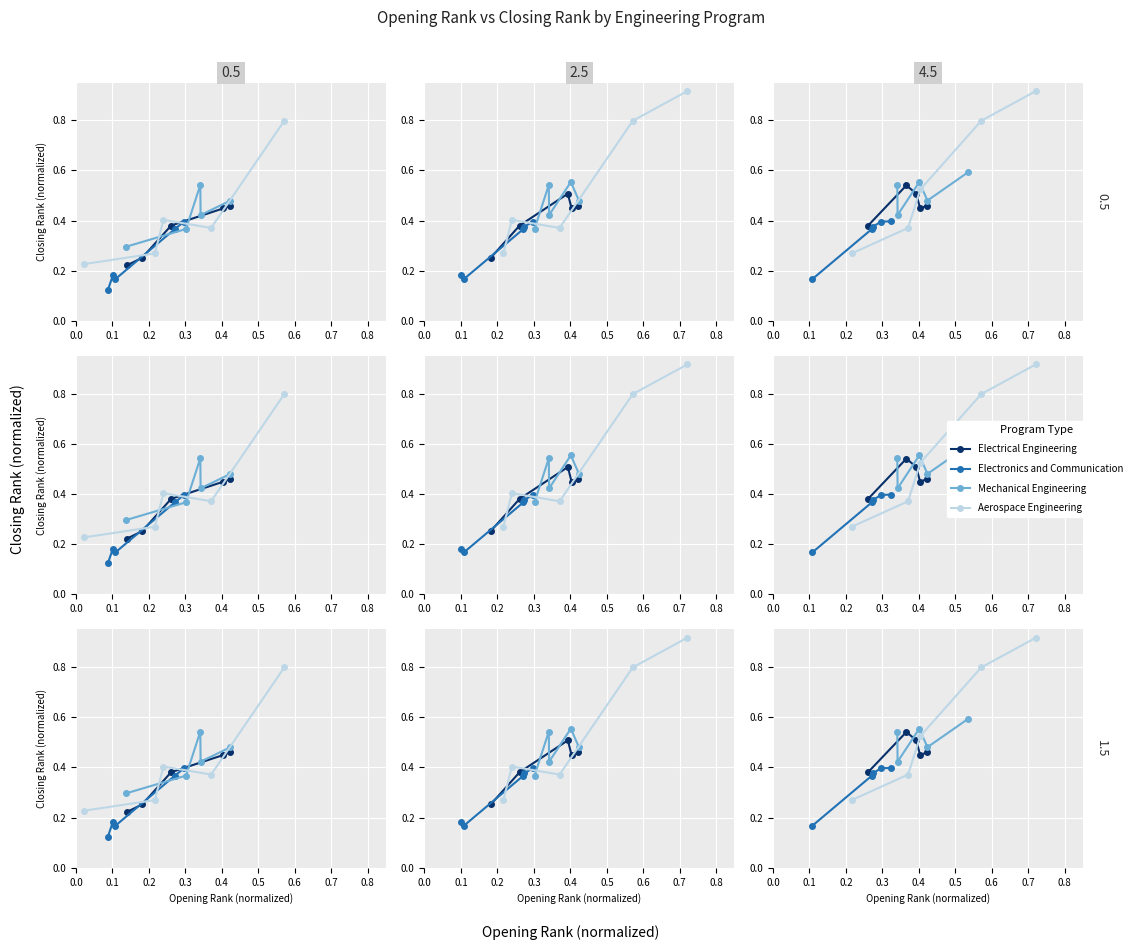

What is the value of the Electronics and Communication point at the 5th from the left?

0.4